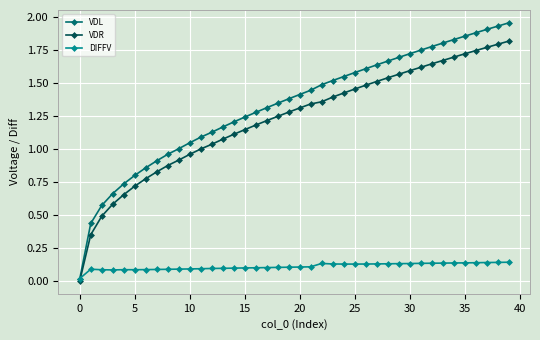

True or false: DIFFV has more than 0 points higher than both neighbors.

True